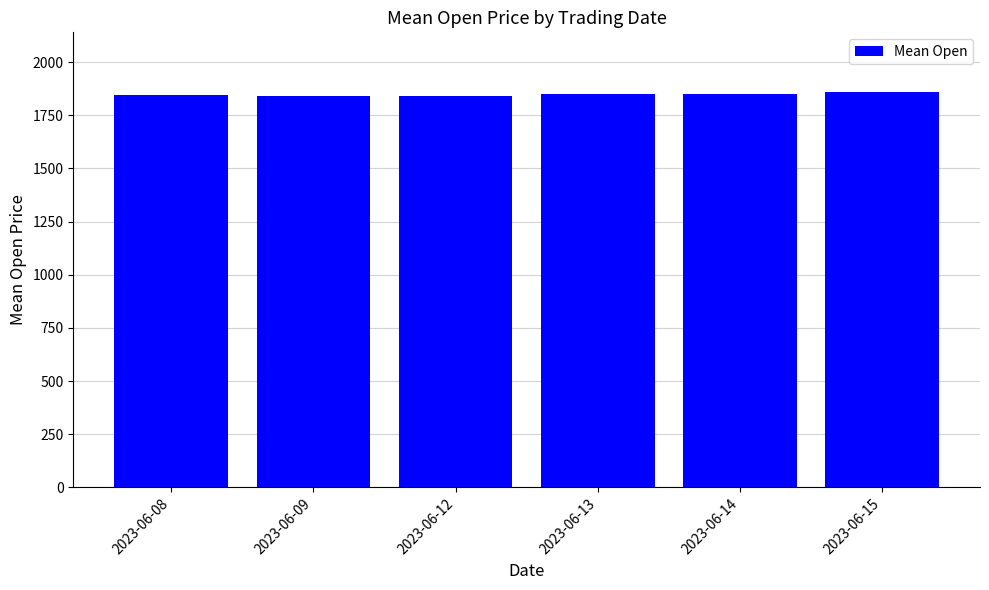

Approximately how many times larger is the value at 2023-06-15 compared to 2023-06-09?

1.0